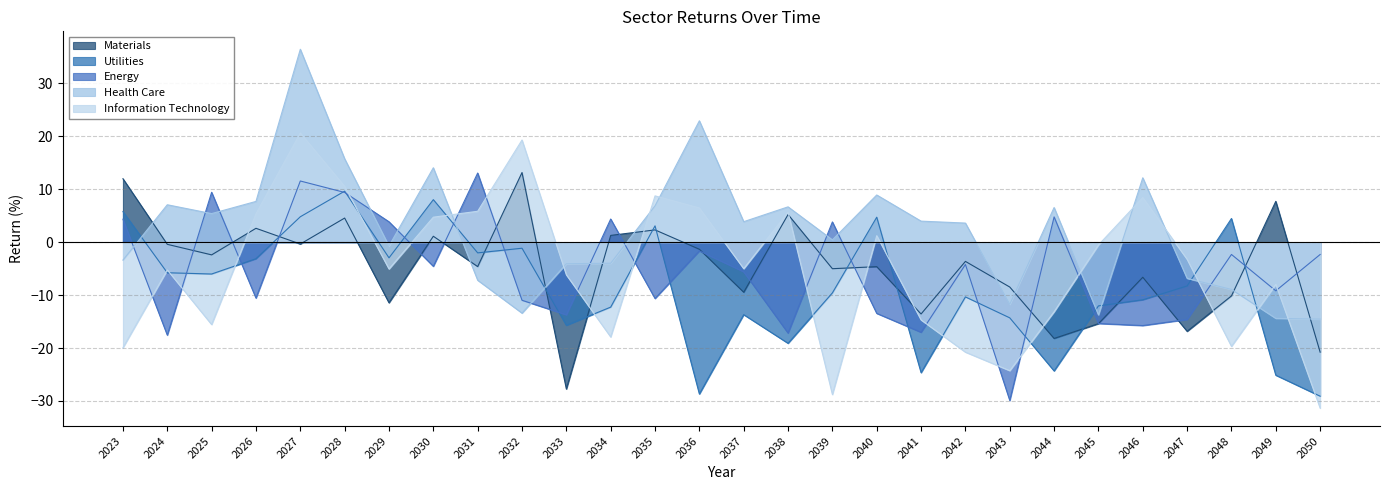

What is the sum of all Energy values?

-151.7